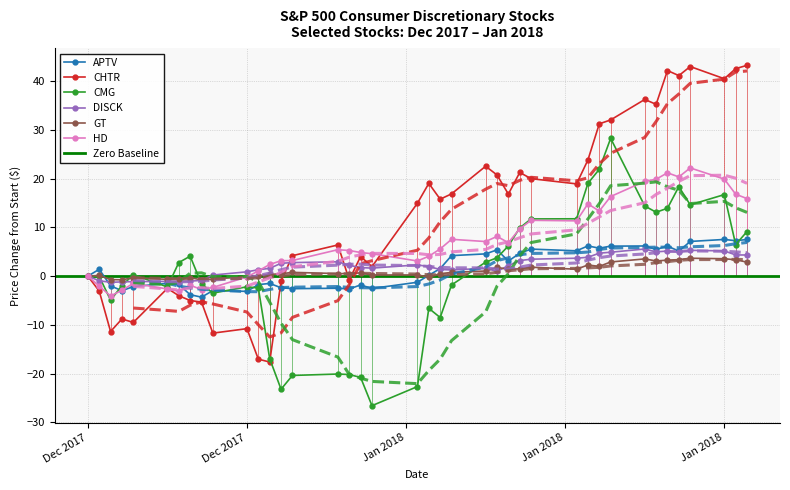

Where is the first local maximum for CHTR?

2017-12-07